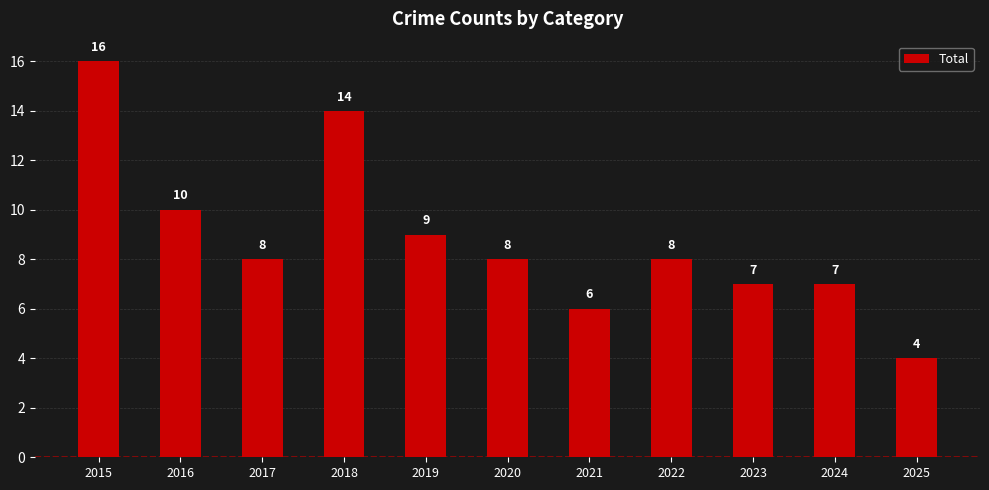

Reading left to right, list all the values displayed in this chart.

2015=16	2016=10	2017=8	2018=14	2019=9	2020=8	2021=6	2022=8	2023=7	2024=7	2025=4